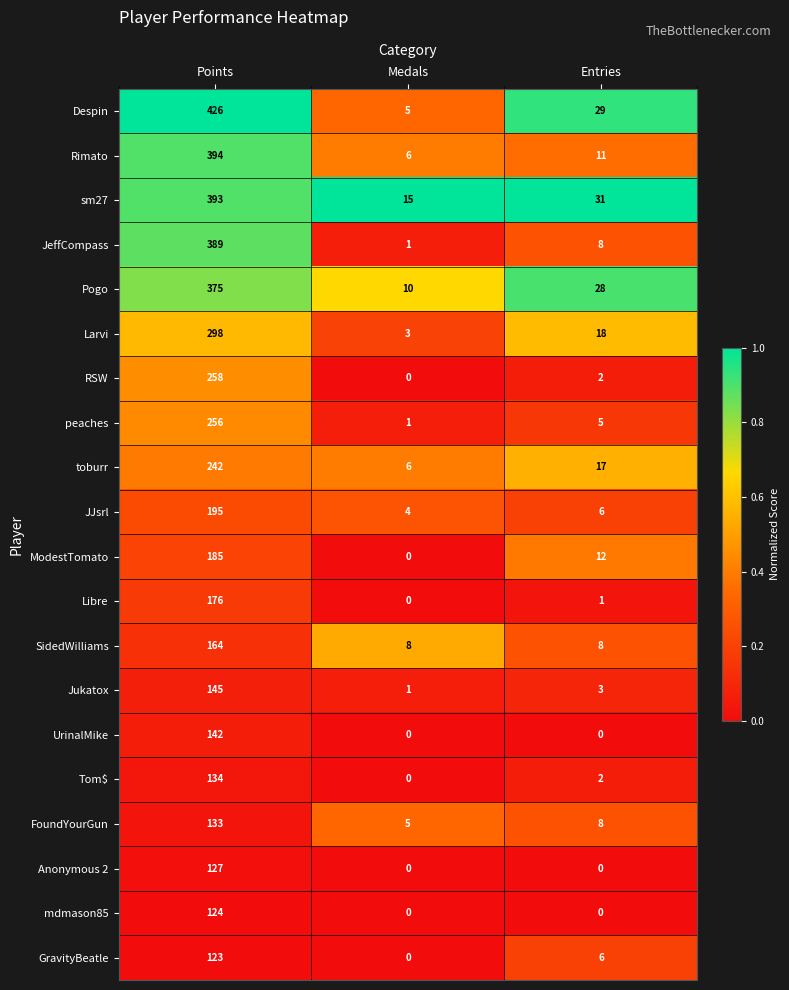

At how many categories does at least one series exceed 0?

3